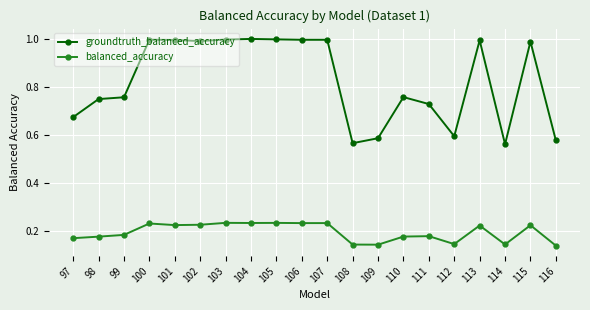

What is the spread (max minus min) of values at 116?

0.4